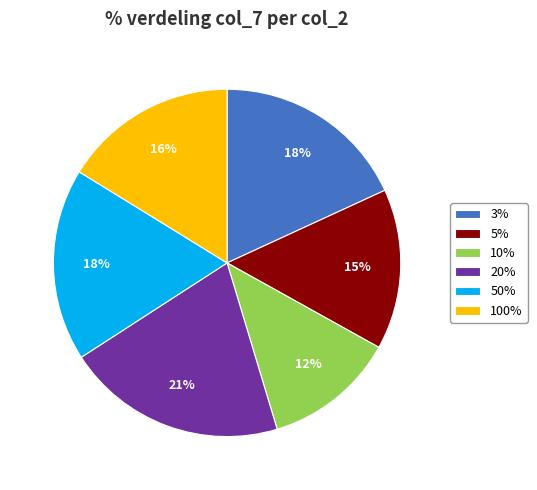

How many segments does this pie chart have?

6